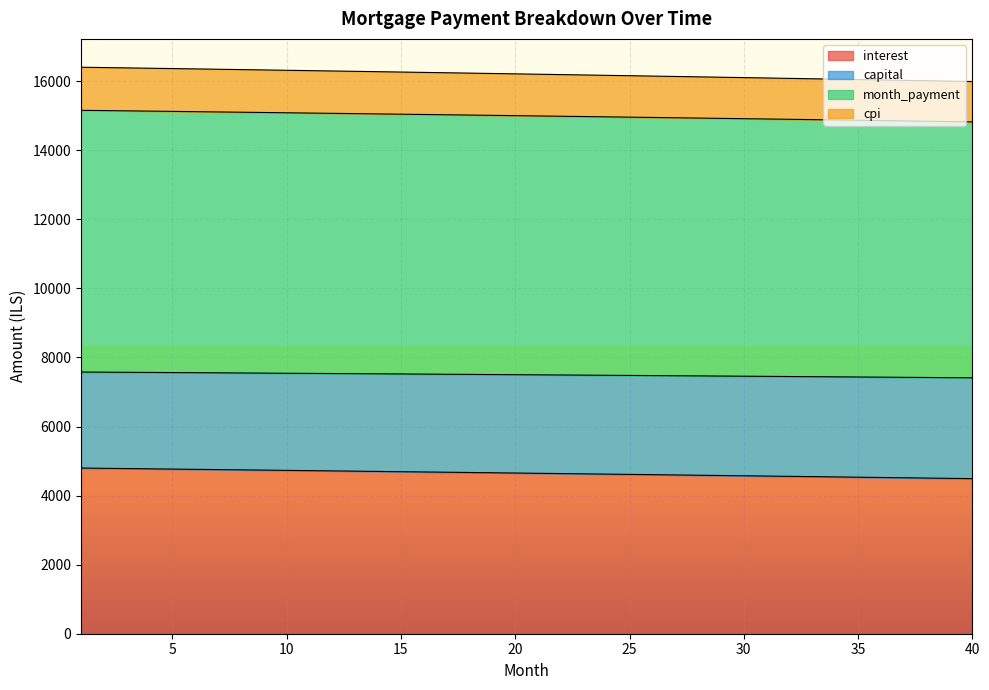

At which category does the chart reach its peak across all series?

1